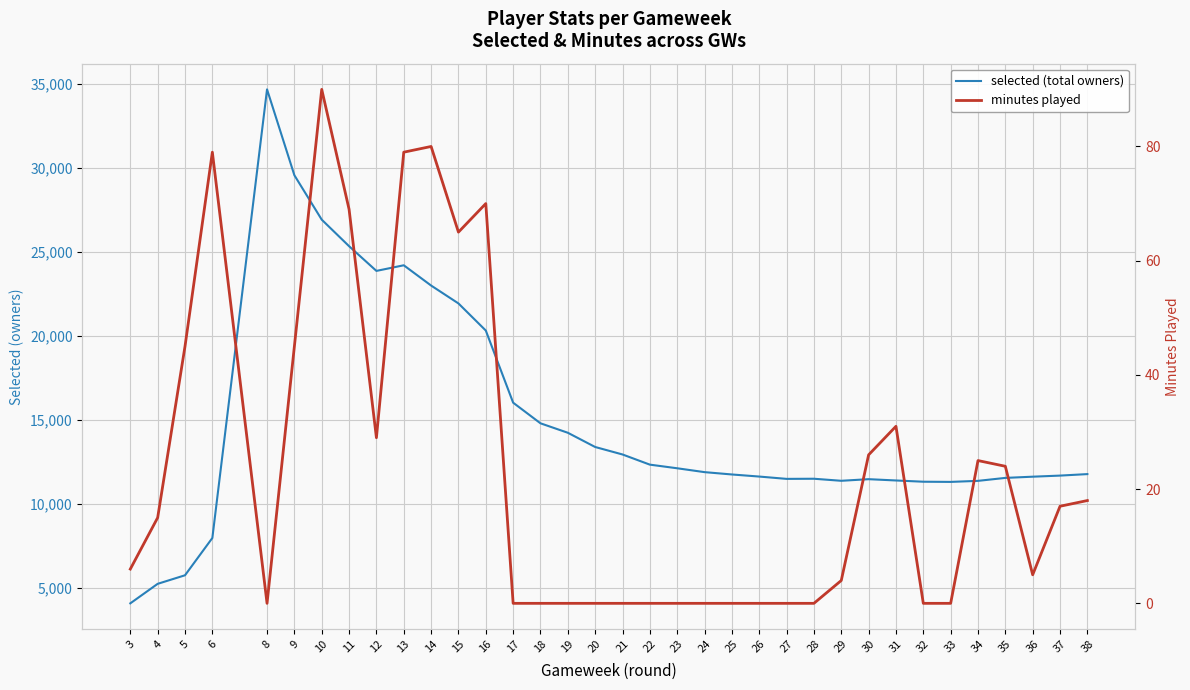

Count the number of data series in this chart.

2